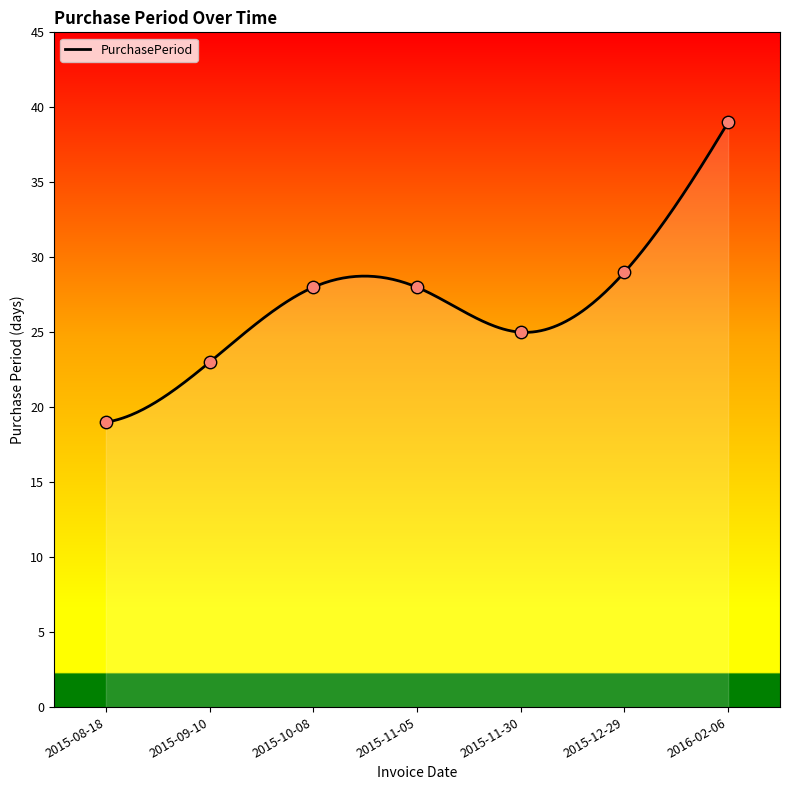

Which has a higher value, 2015-11-30 or 2015-12-29?

2015-12-29